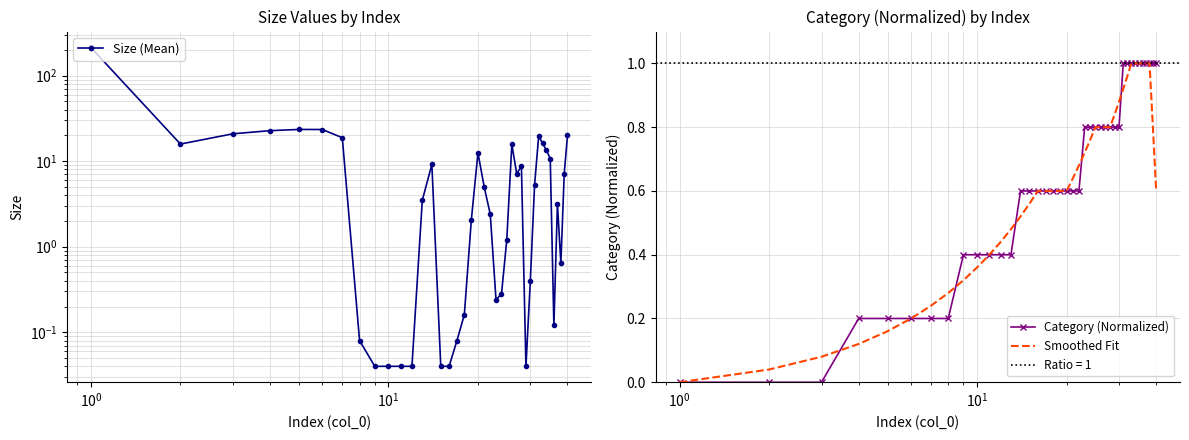

How many intersections are there between Smoothed Fit and Category (Normalized)?

9